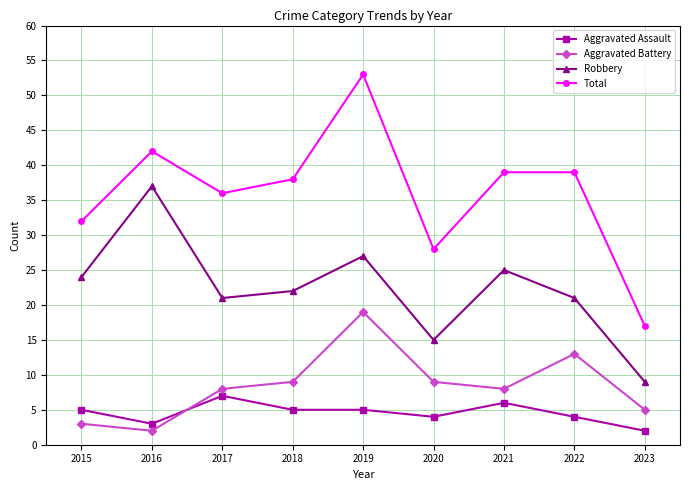

At which label is Total closest to 35?

2017